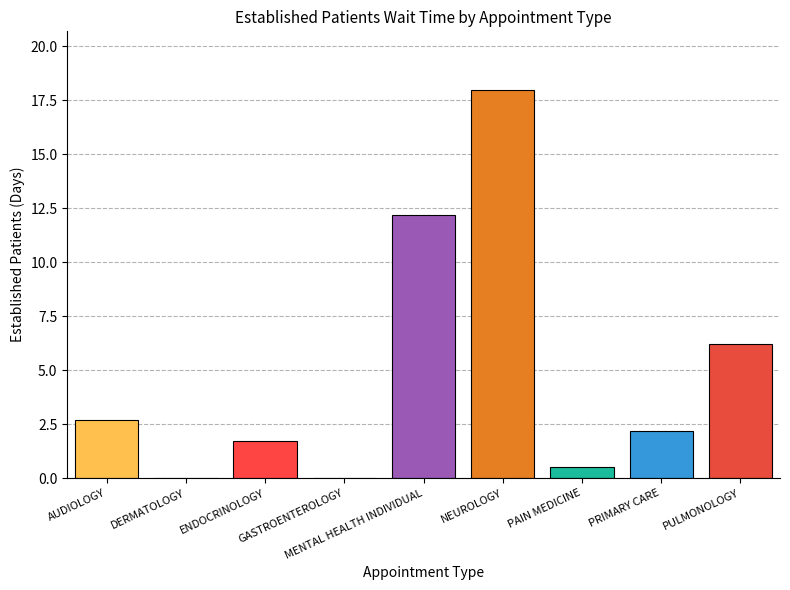

What is the maximum value shown in the chart?

18.0